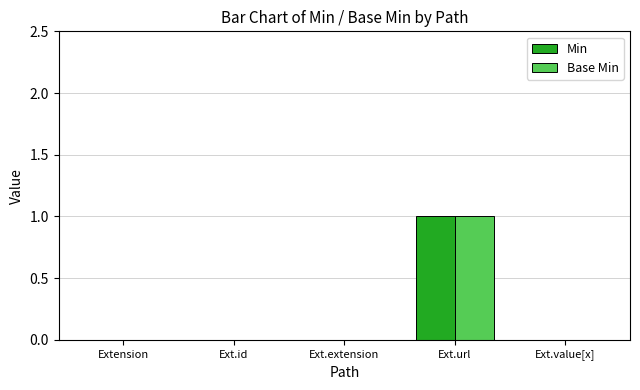

How many categories are shown in the chart?

5